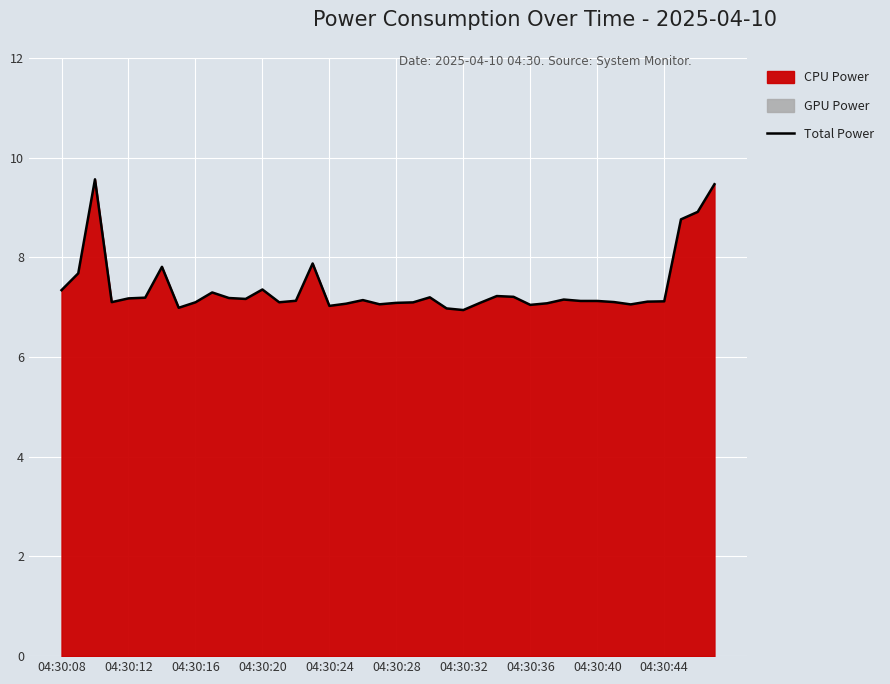

What is the difference between the values at 26 and 15?

0.7